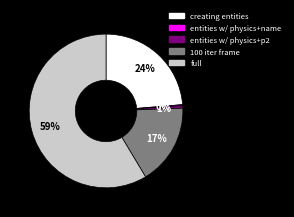

To the nearest percent, what is the average slice percentage?

20%